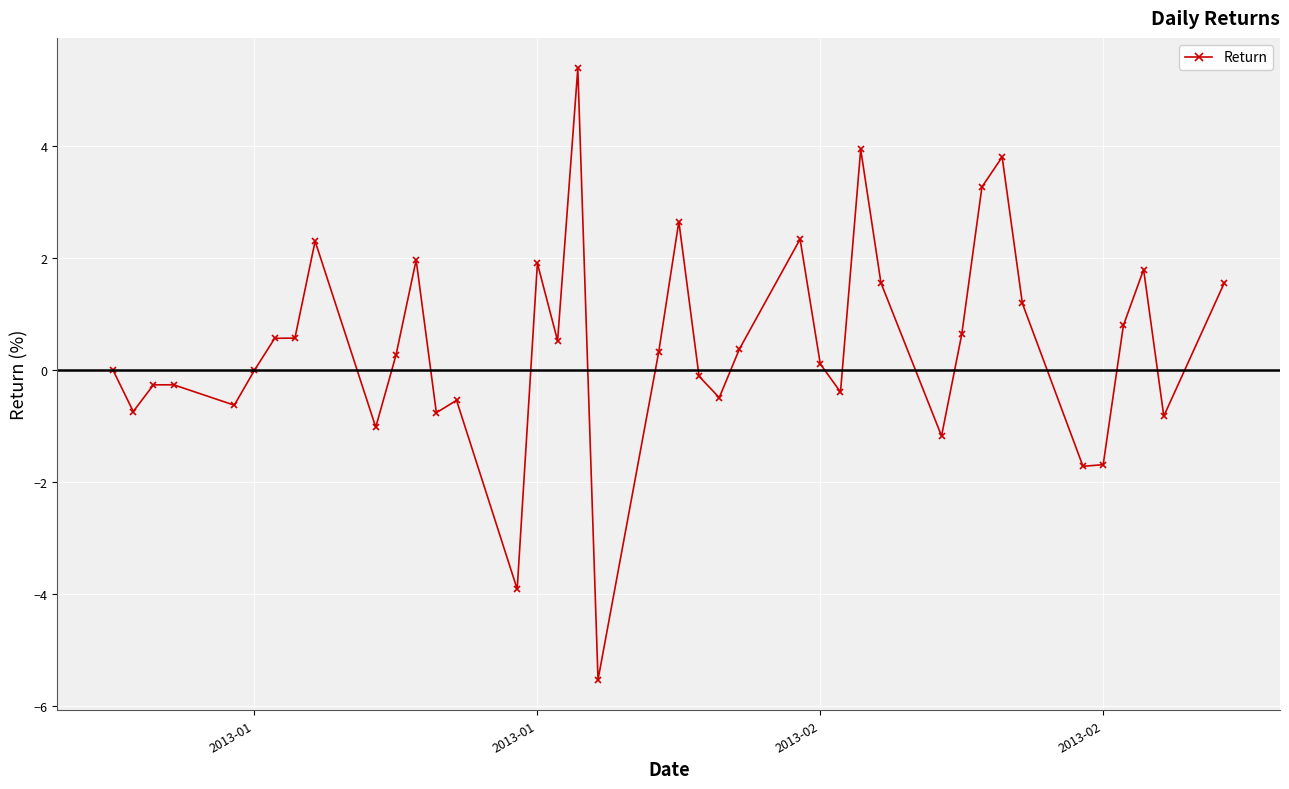

What is the sum of all values?

17.9